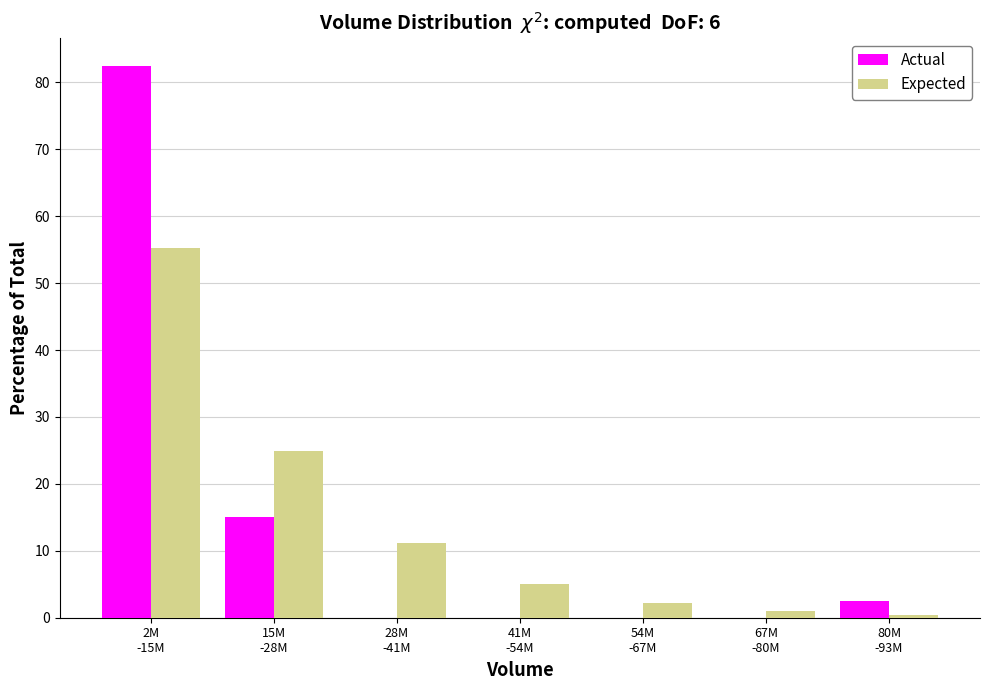

What are all the series names shown in the legend?

Actual, Expected